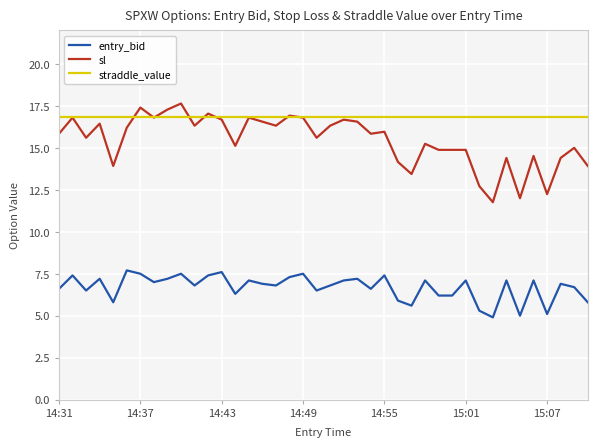

Which series has the largest range (max minus min)?

sl